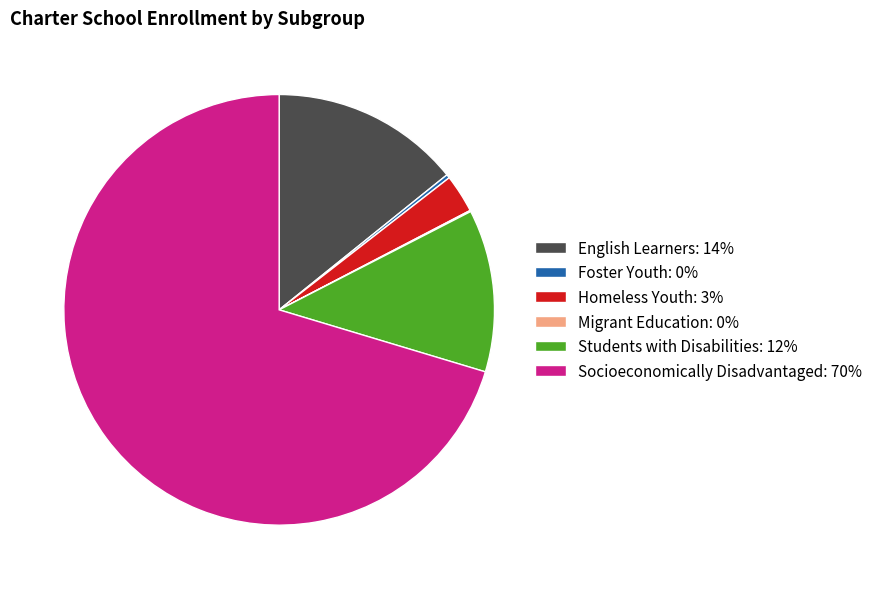

True or false: Socioeconomically Disadvantaged accounts for 70% of the total.

True